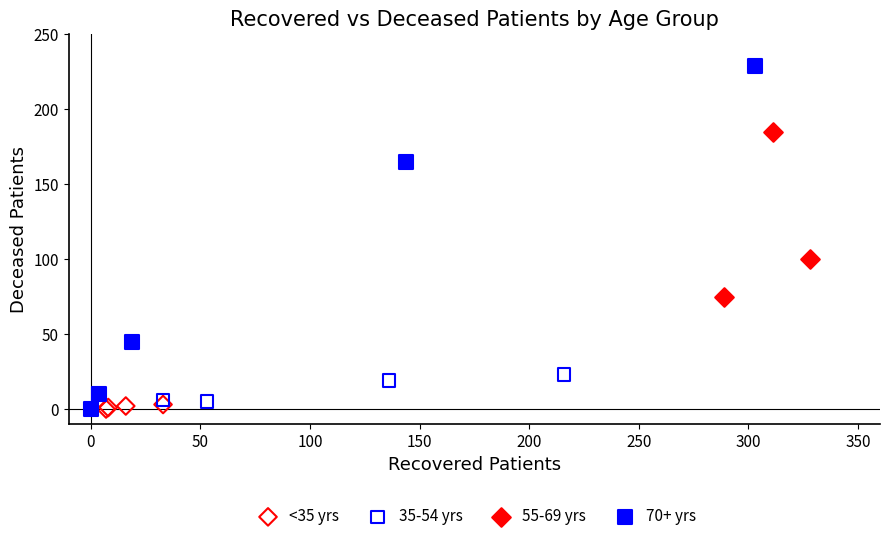

Which series reaches the maximum Y coordinate?

70+ yrs